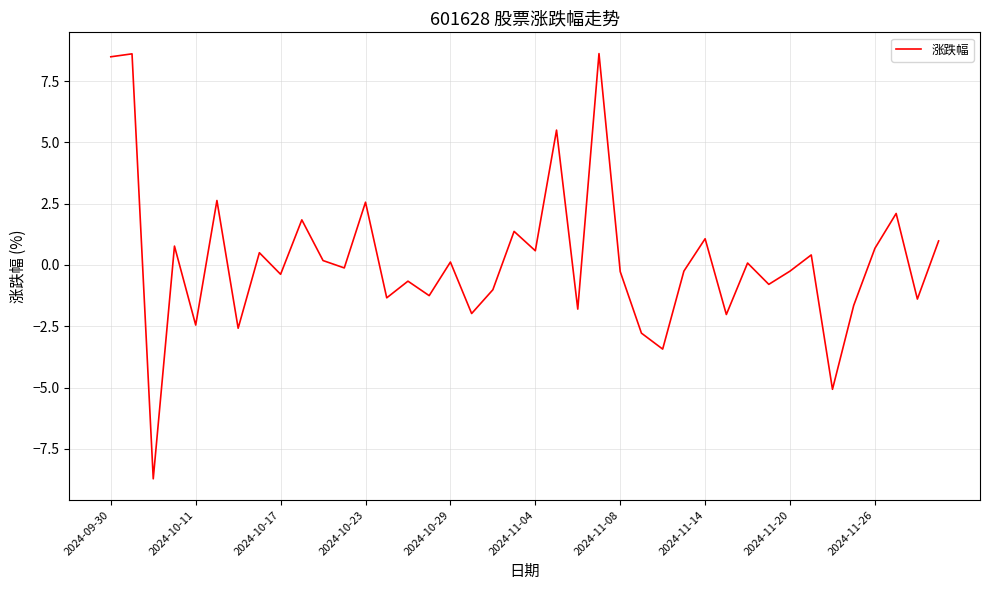

What is the difference between the second highest and minimum values?

17.3